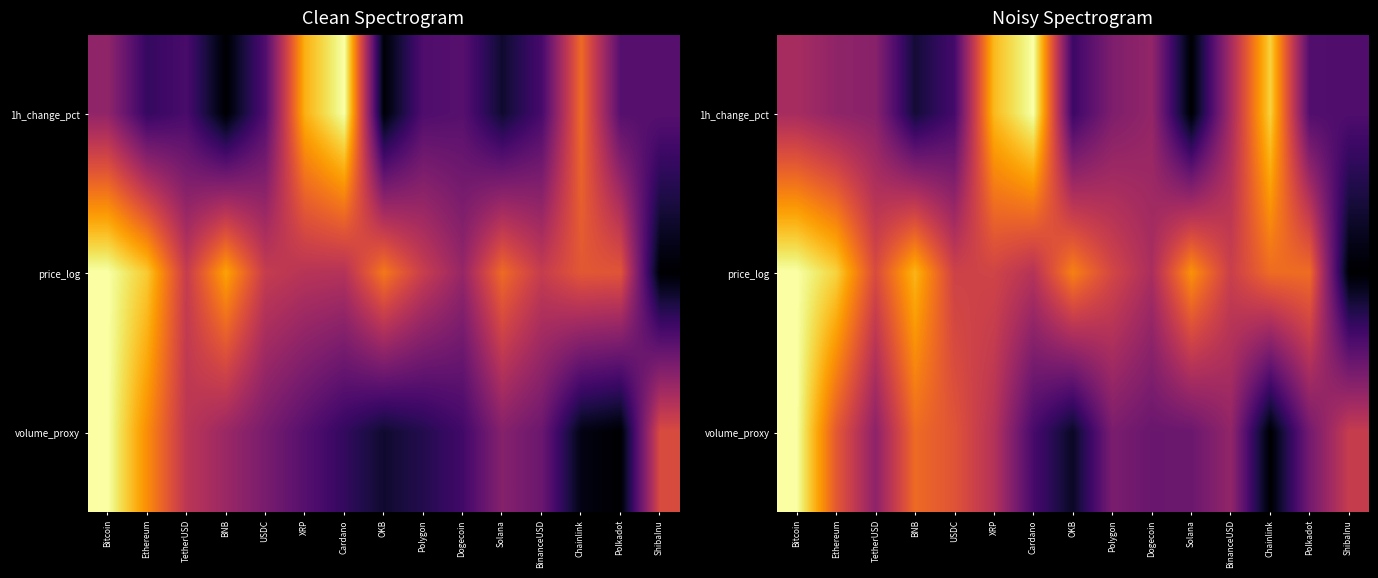

The value of volume_proxy at TetherUSD is 0.4. True or false?

True